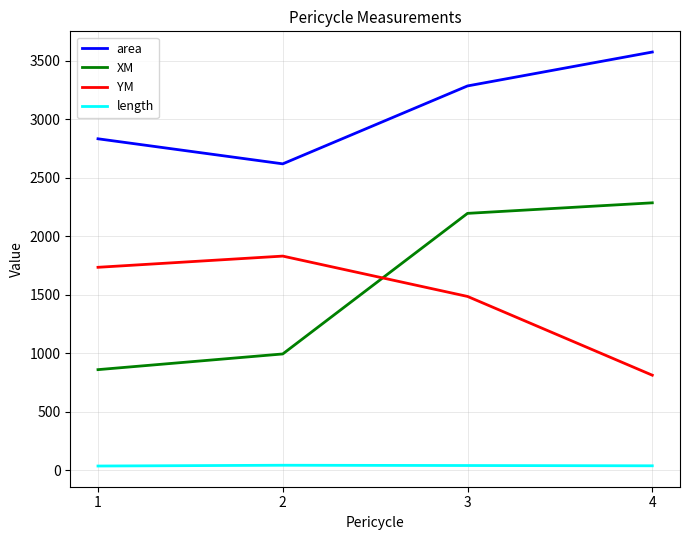

True or false: YM has a value of 1830.4 at 2.

True